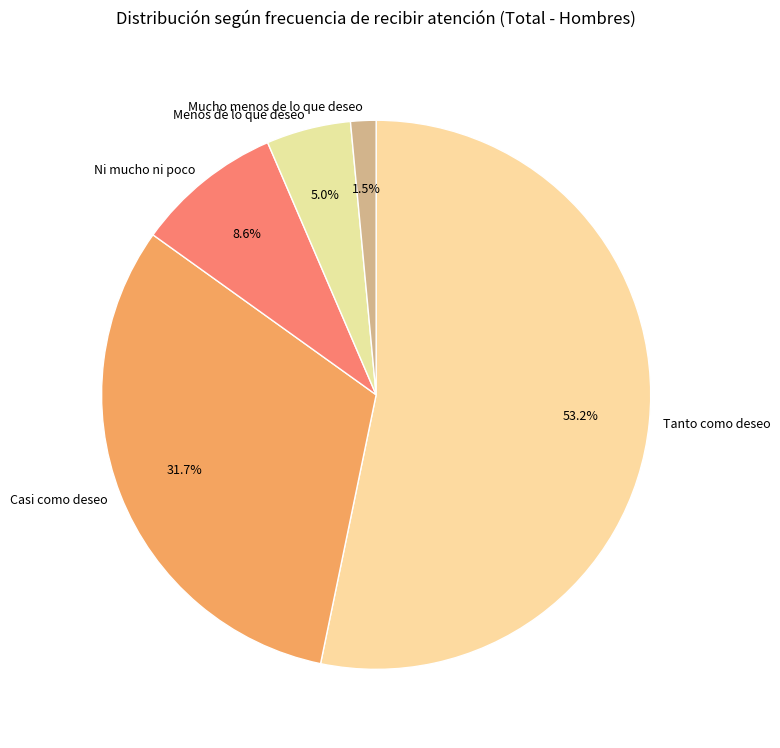

Between Menos de lo que deseo and Mucho menos de lo que deseo, which is larger?

Menos de lo que deseo